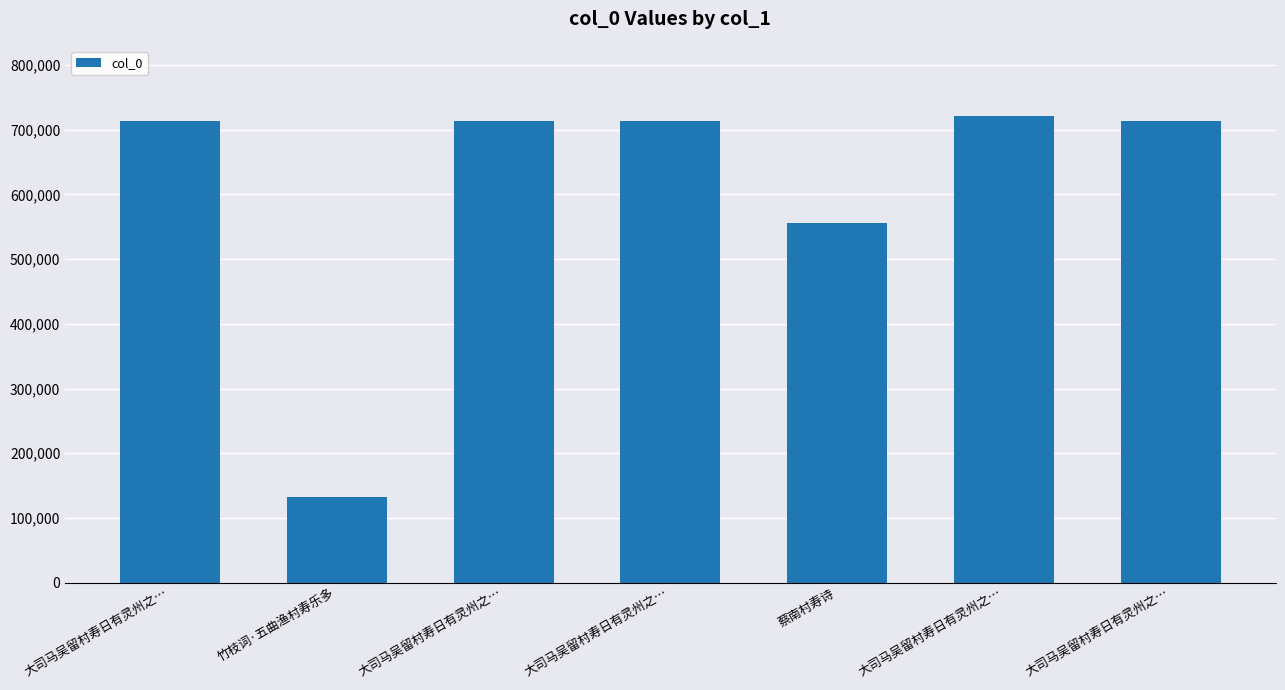

How many bars are there in total?

7